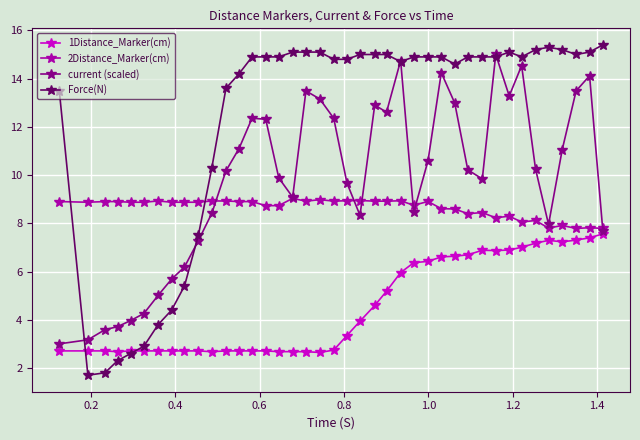

Does the chart have visible grid lines?

Yes